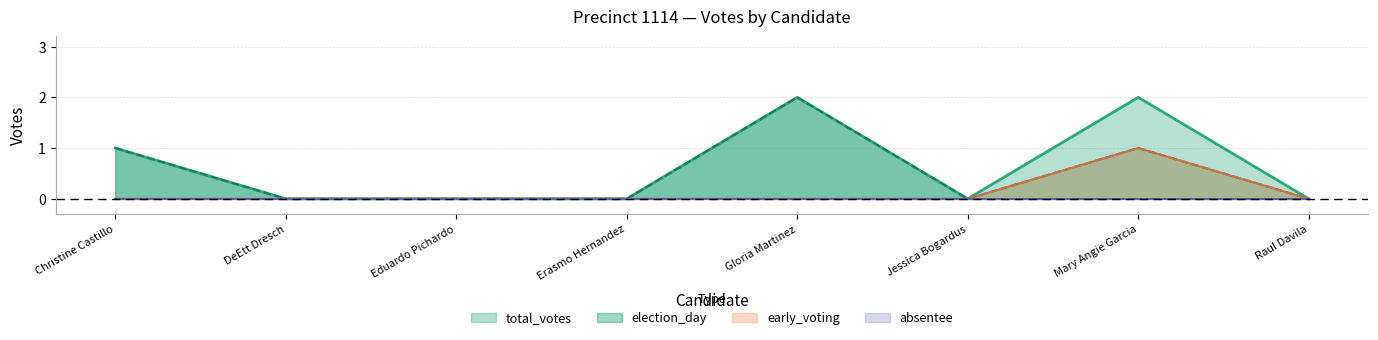

What is the difference between the maximum and minimum values in the early_voting series?

1